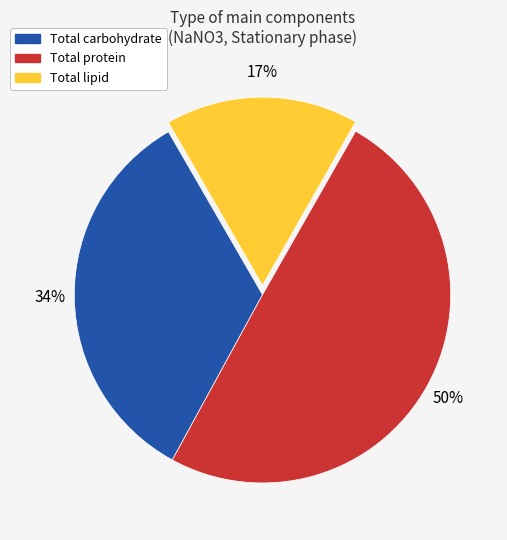

The Total lipid slice represents 17% of the pie. True or false?

True